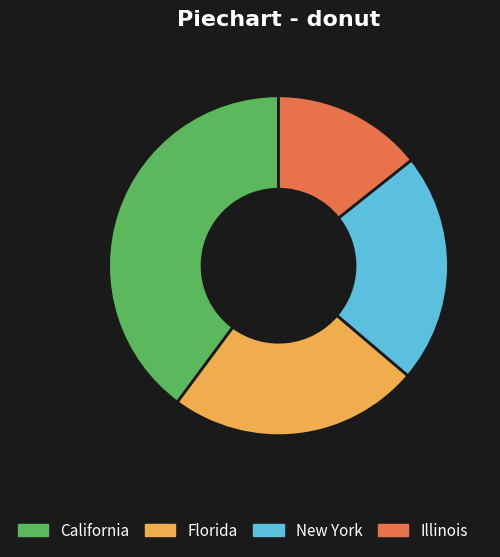

Combined, do California and Florida account for over 50%?

Yes